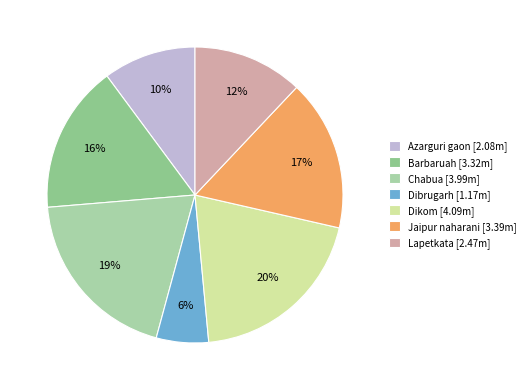

The Dibrugarh slice represents 6% of the pie. True or false?

True